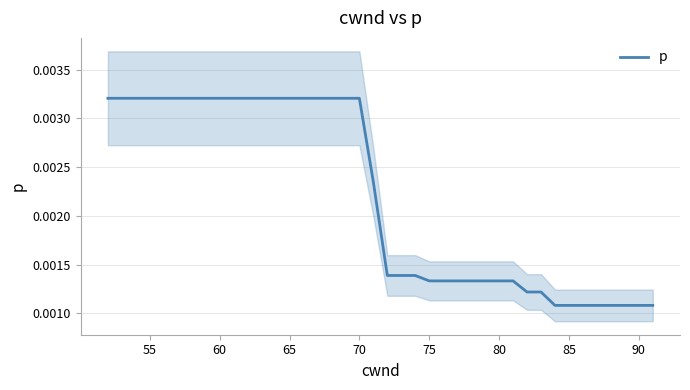

Is it true that the value at 25 is 0.0?

False